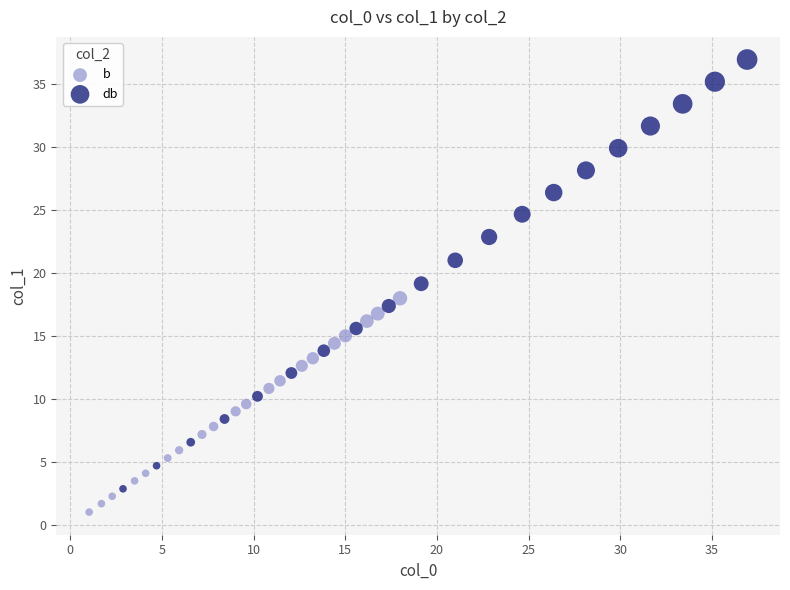

Which series contains the lowest Y value?

b